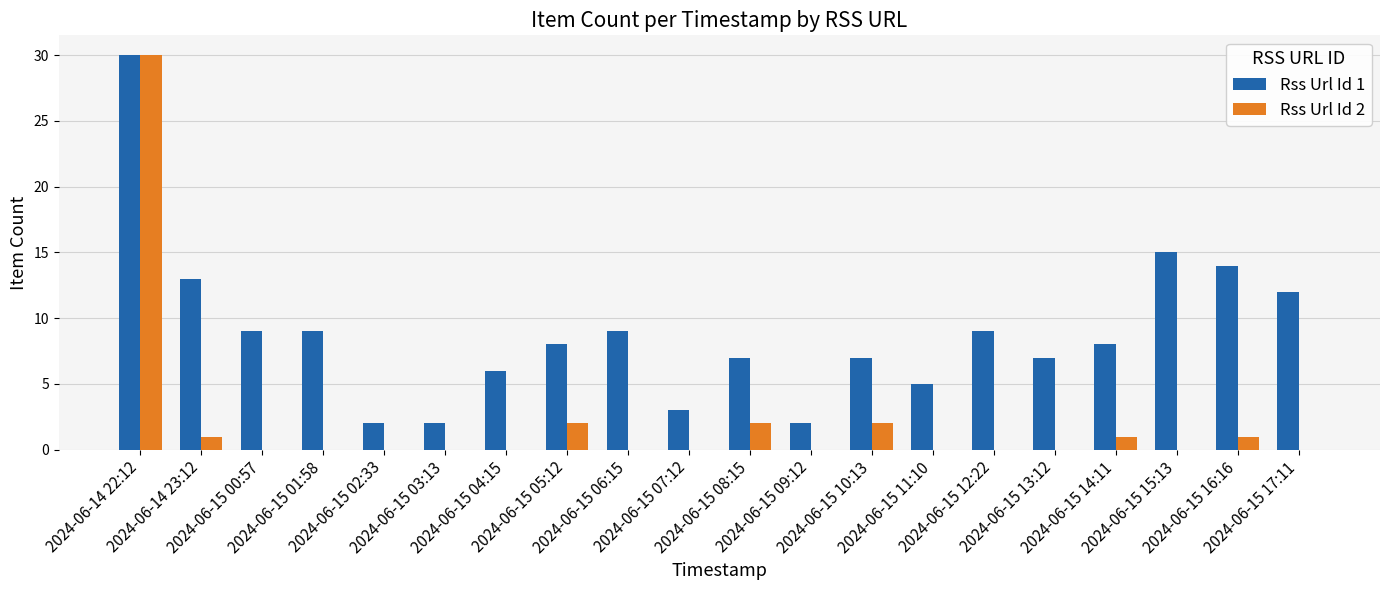

What is the maximum value shown in the chart?

30